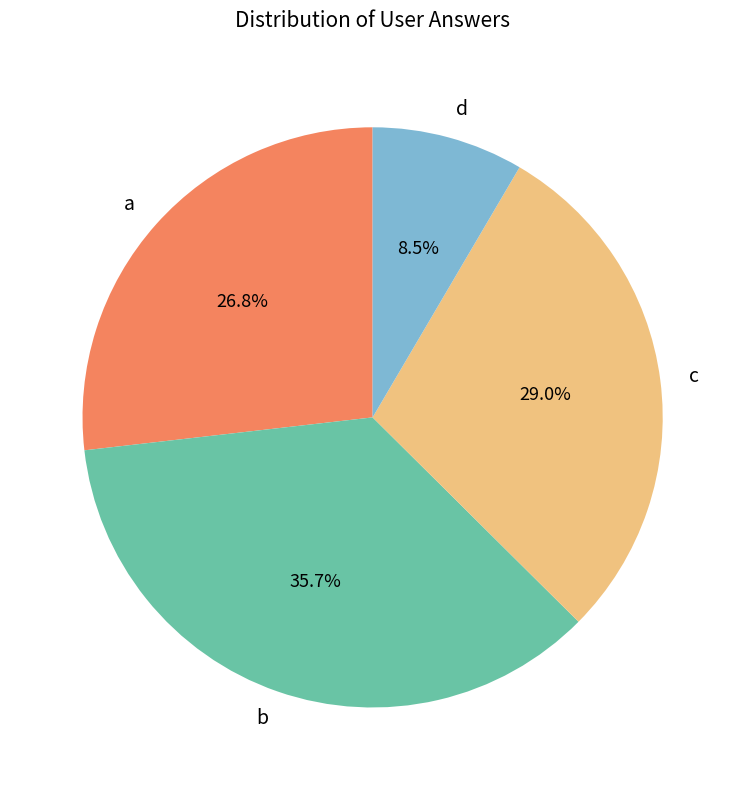

To the nearest percent, what portion does c represent?

29%